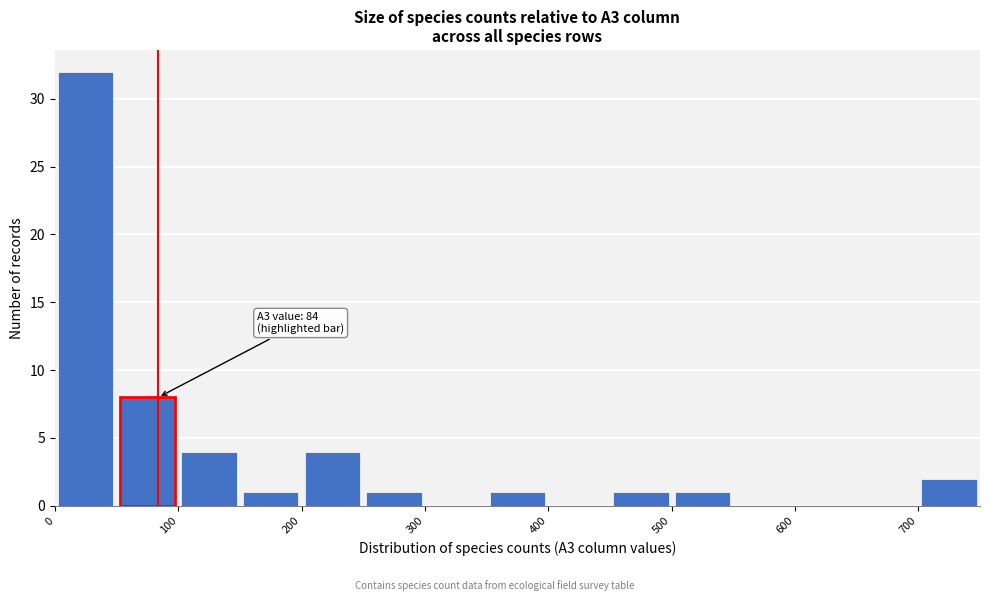

Which range on the x-axis has the tallest bar?

0 to 50